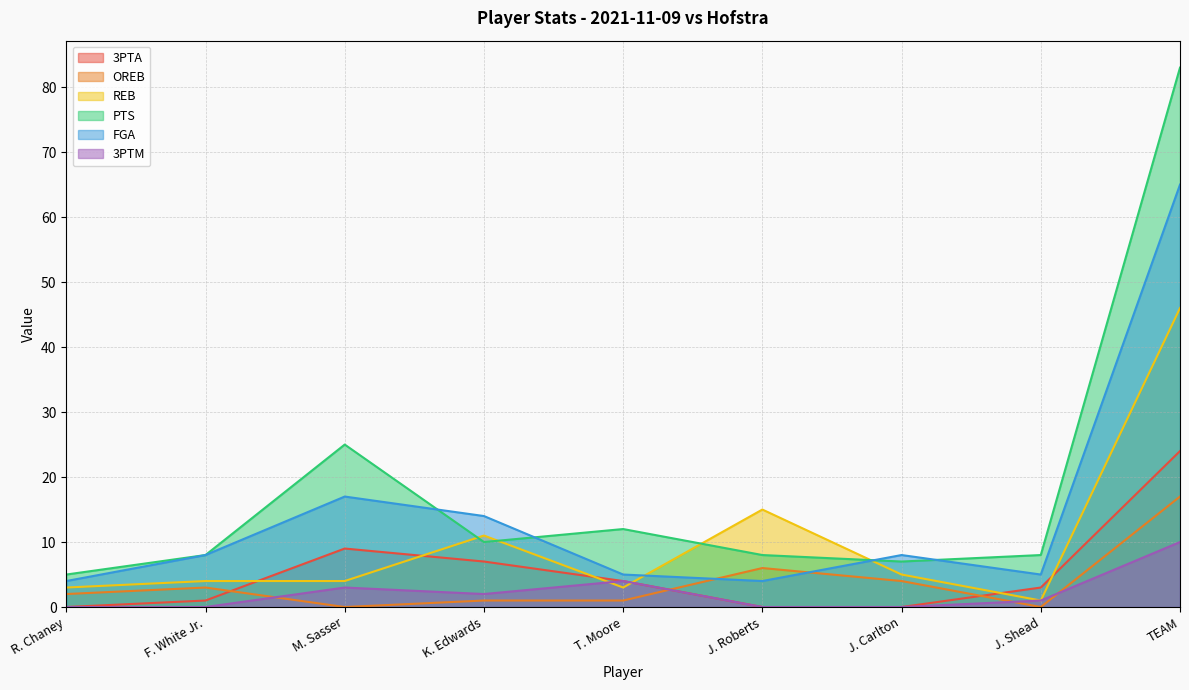

Which series has the largest total across all categories?

PTS